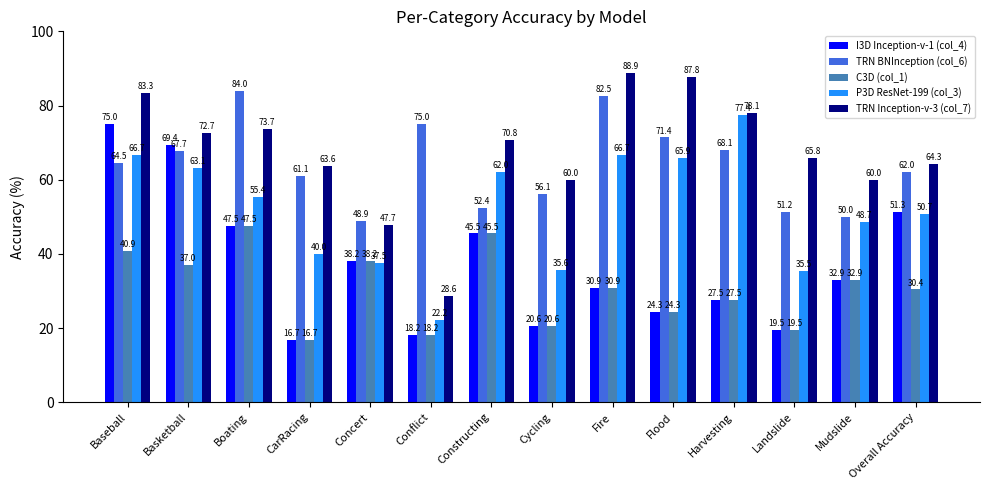

What is the value of the C3D (col_1) bar at the 14th from the left?

30.4